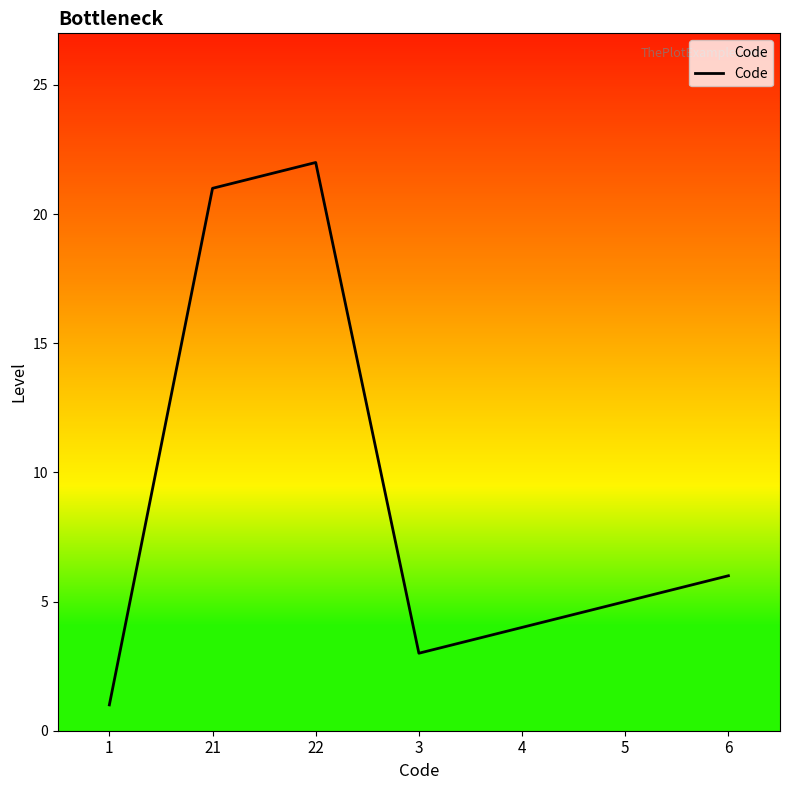

What is the change in value from 5 to 6?

+1